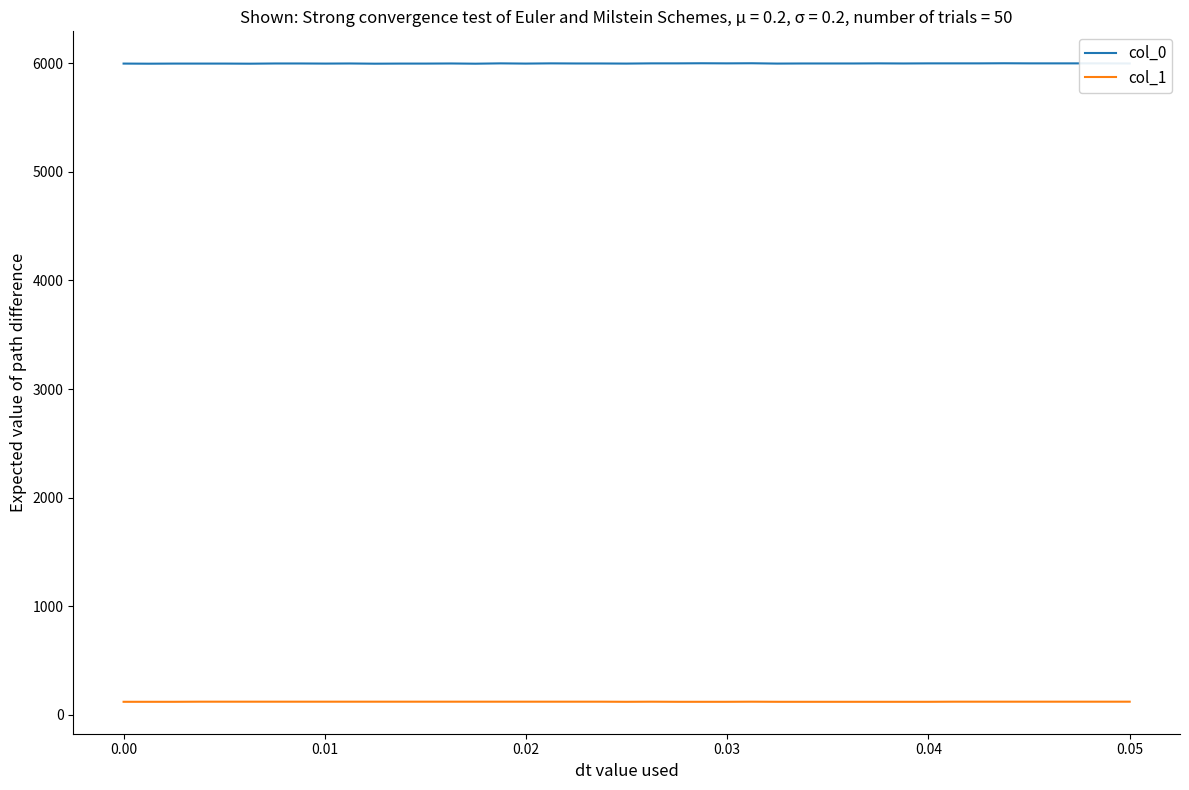

Which series has the widest spread of values?

col_0